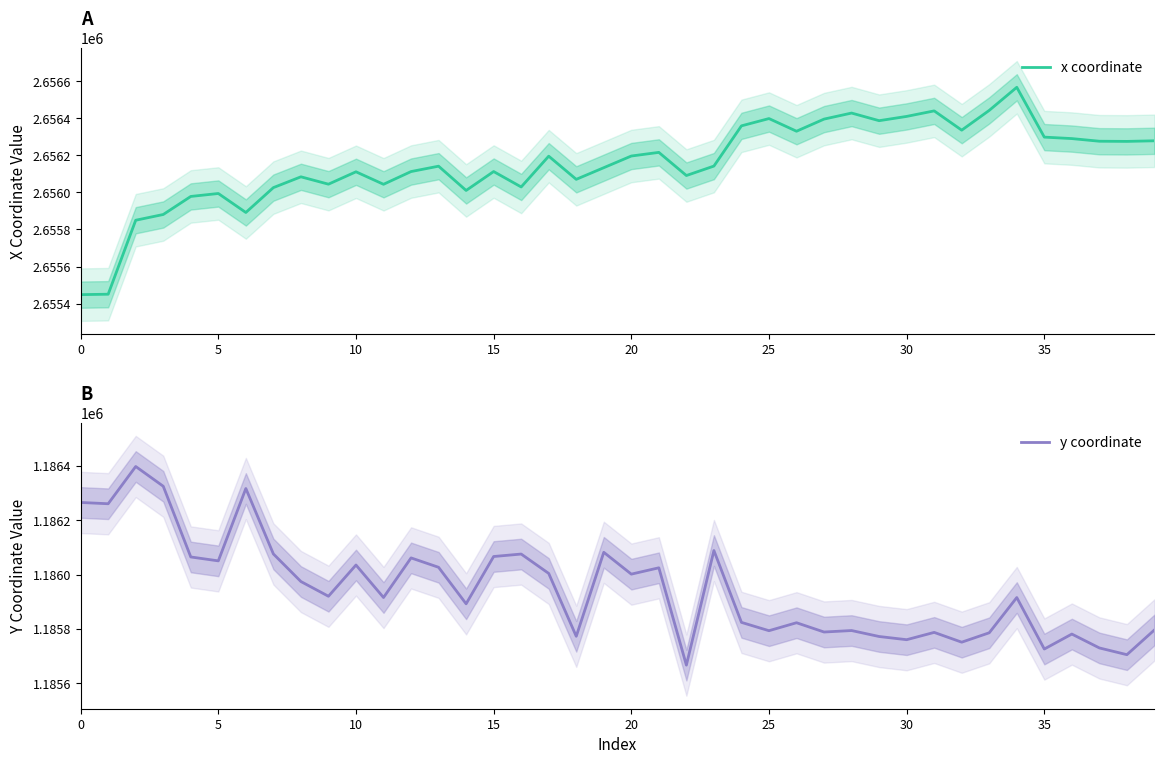

What is the highest value of the y coordinate series?

1186397.9